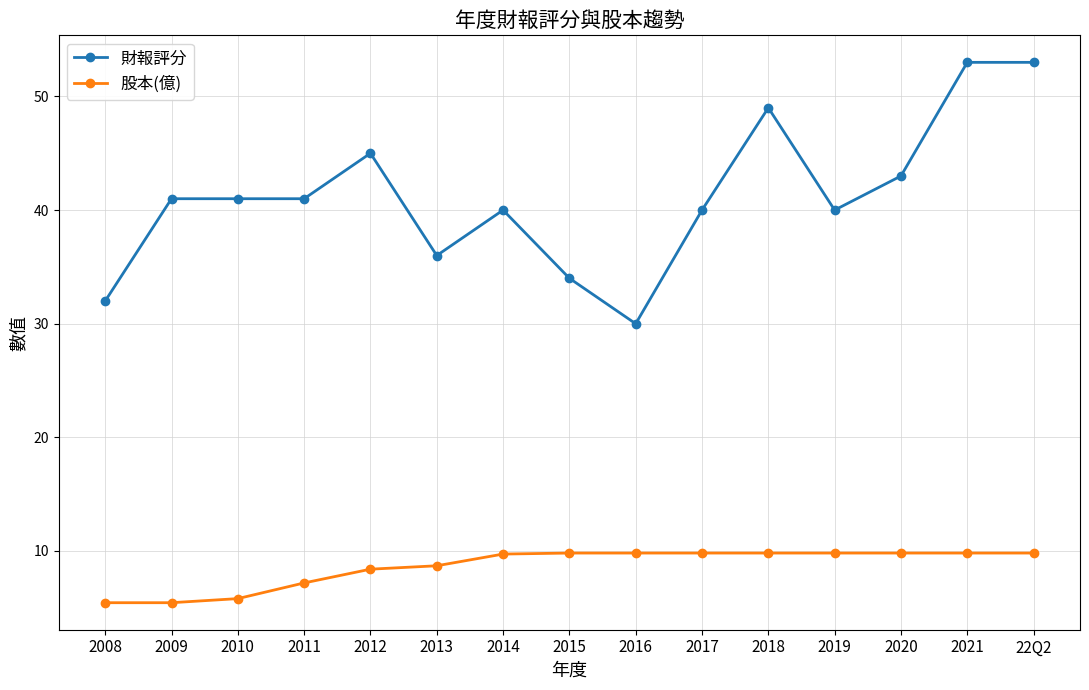

Count the number of data series in this chart.

2